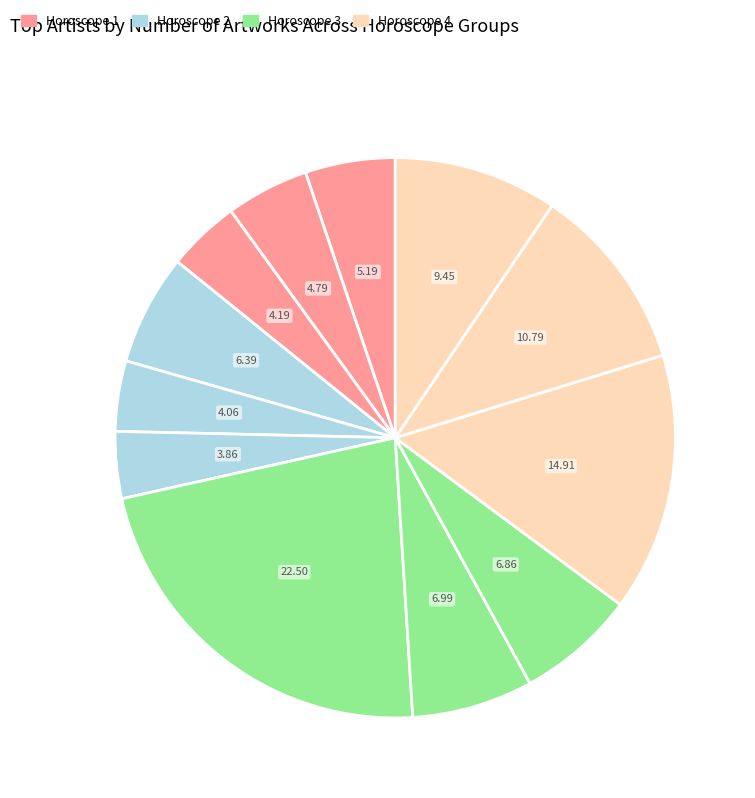

Does any single category account for the majority?

No